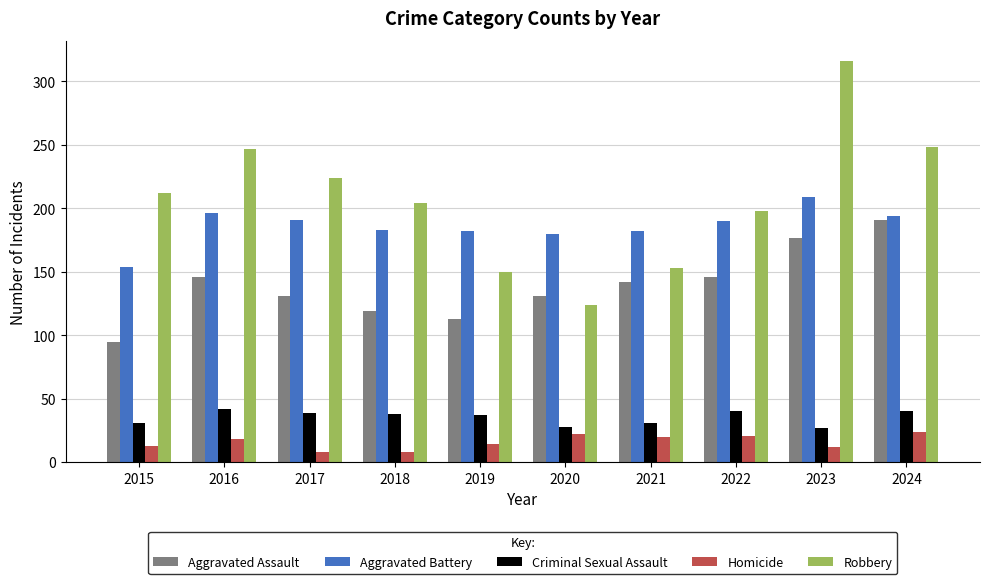

What is the difference between the second highest and minimum values in the Homicide series?

14